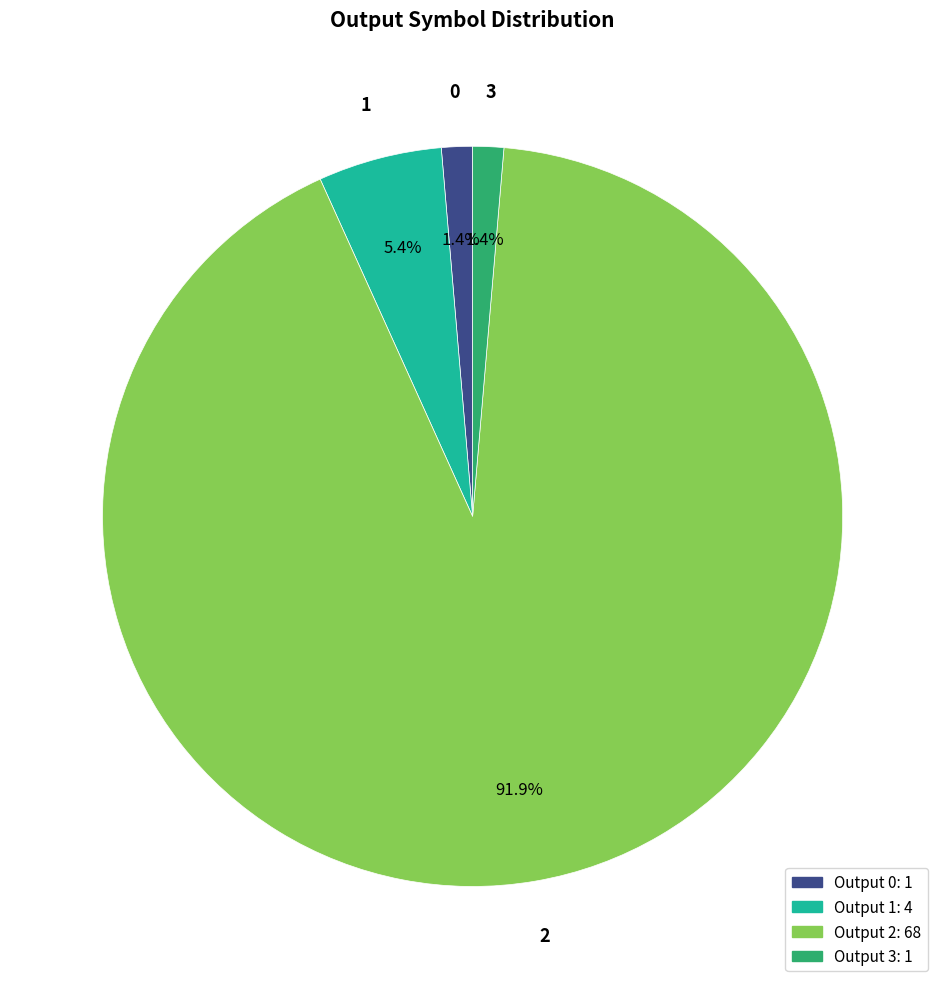

Is there a majority slice in this chart?

Yes